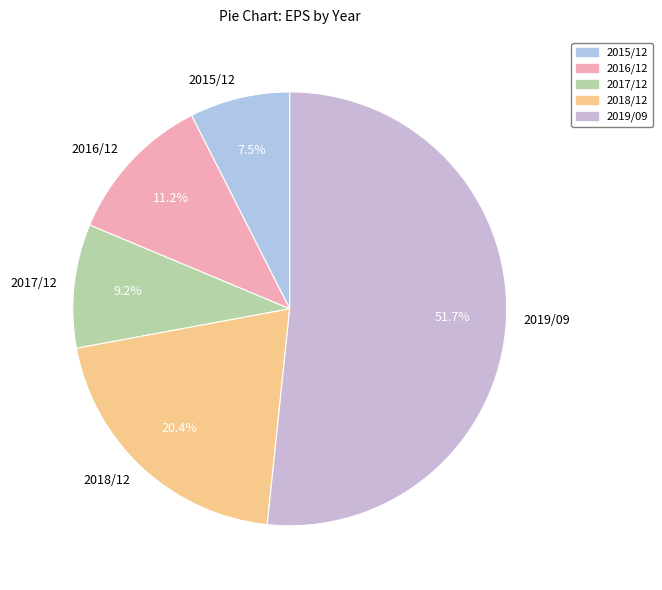

Which slice is the smallest?

2015/12